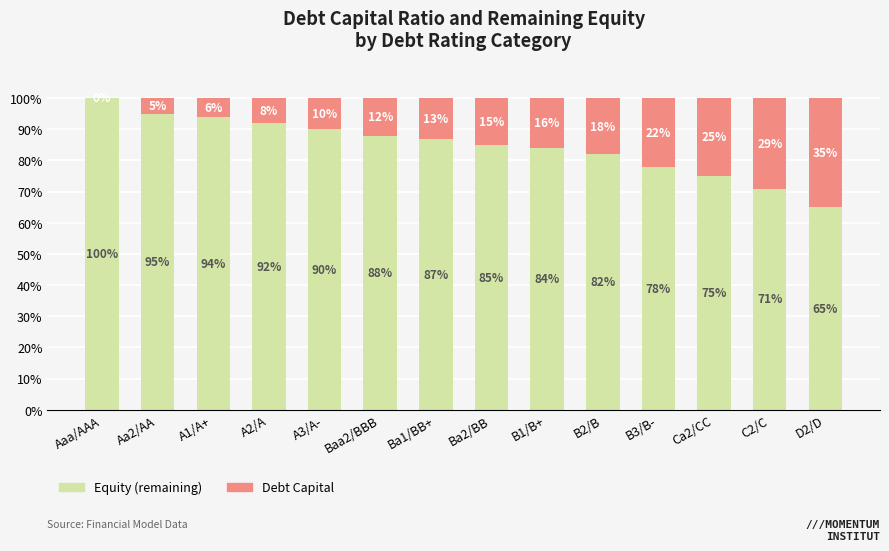

Read the Equity (remaining) value at A2/A, to the nearest 10.

90